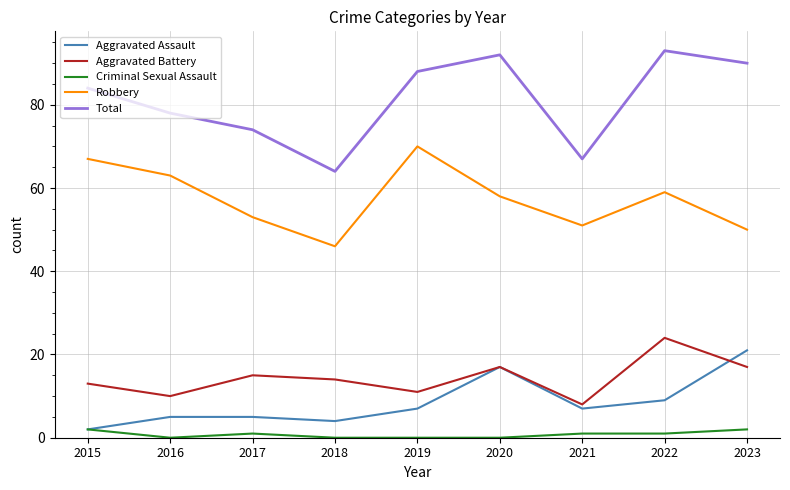

How many interior local valleys does the Aggravated Battery series have?

3